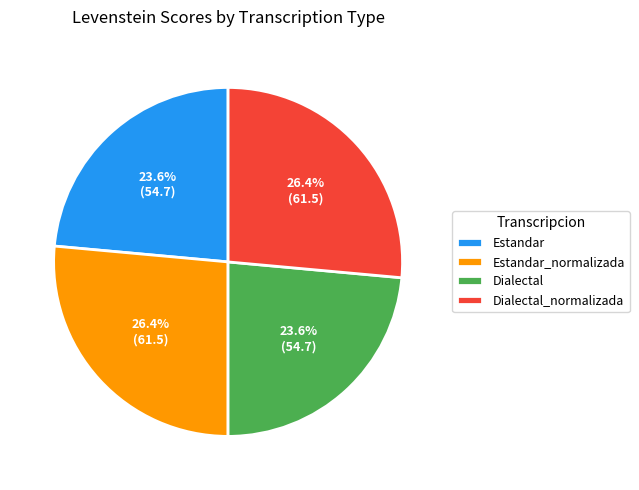

Is there a majority slice in this chart?

No